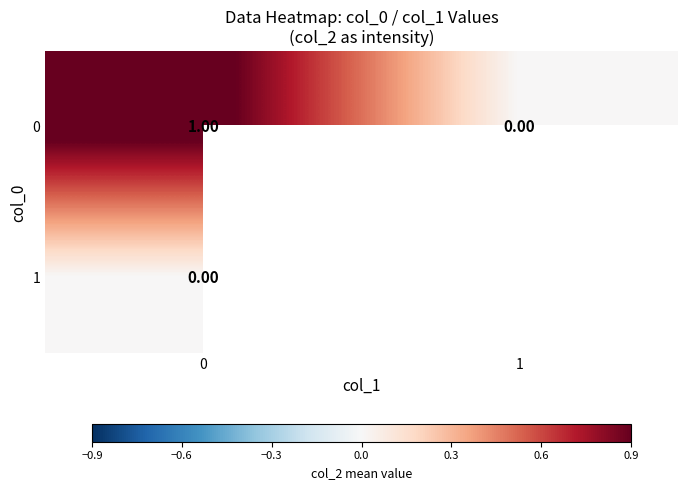

Is the value of 1 at 0 greater than the value of 0 at 0?

No